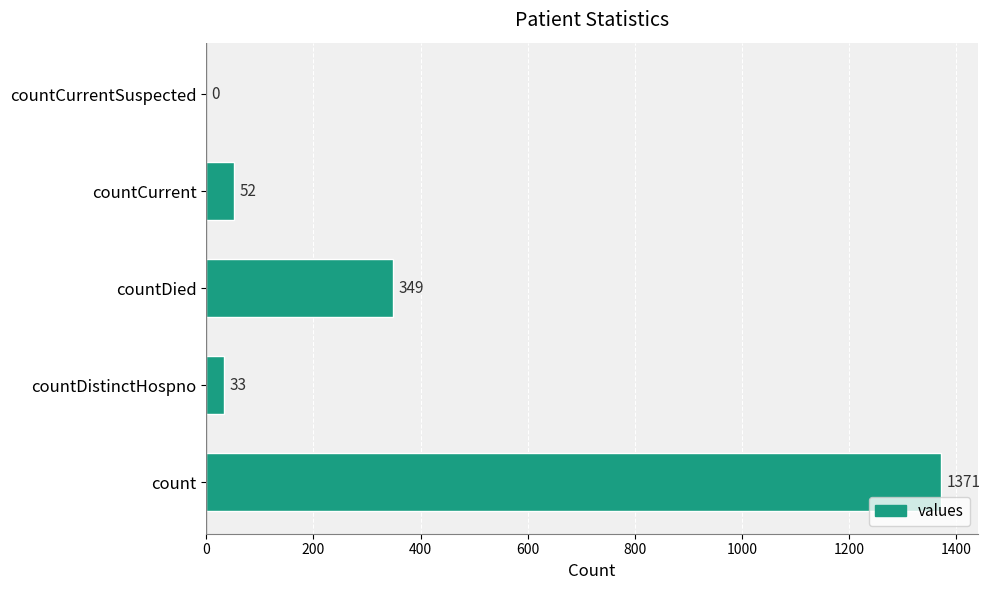

What is the greatest value displayed?

1371